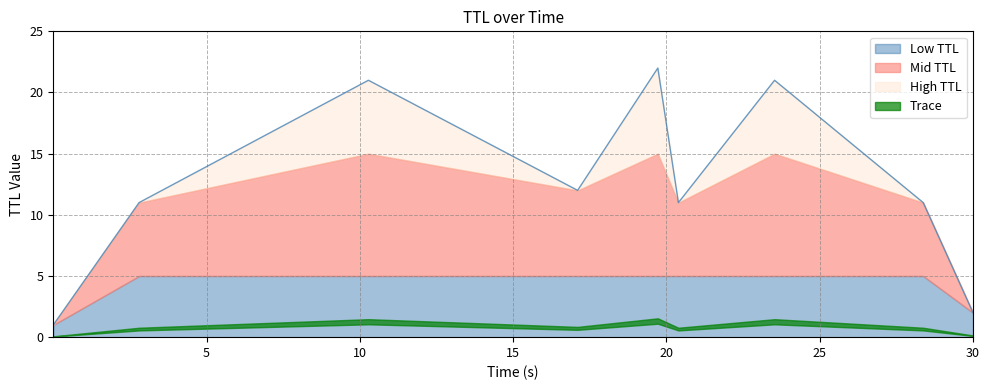

How many values are below 11?

2